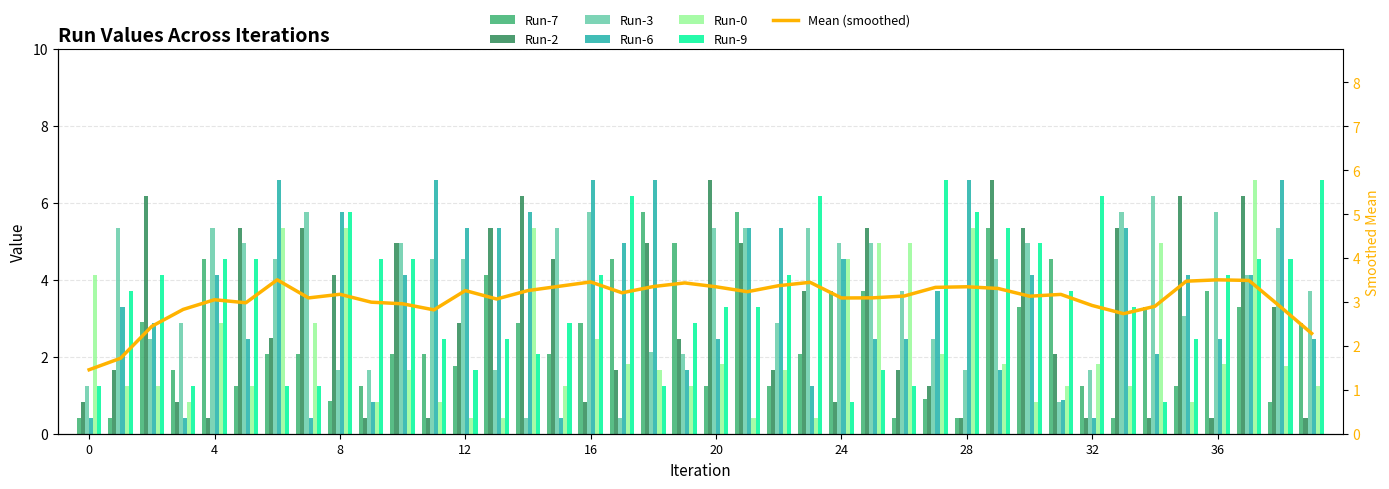

Which series has the largest total across all categories?

Run-3